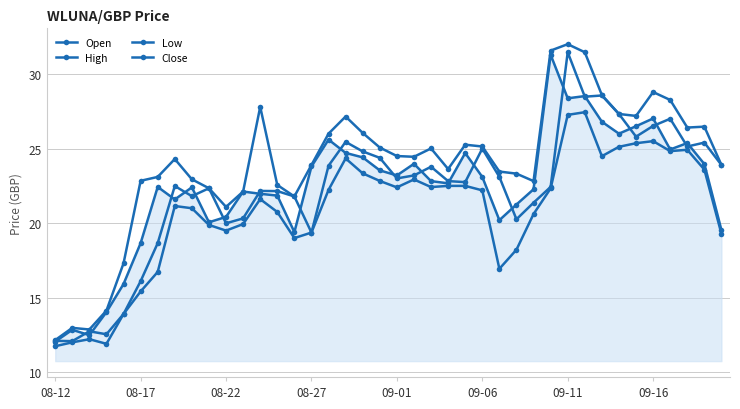

How many lines are shown in the chart?

4